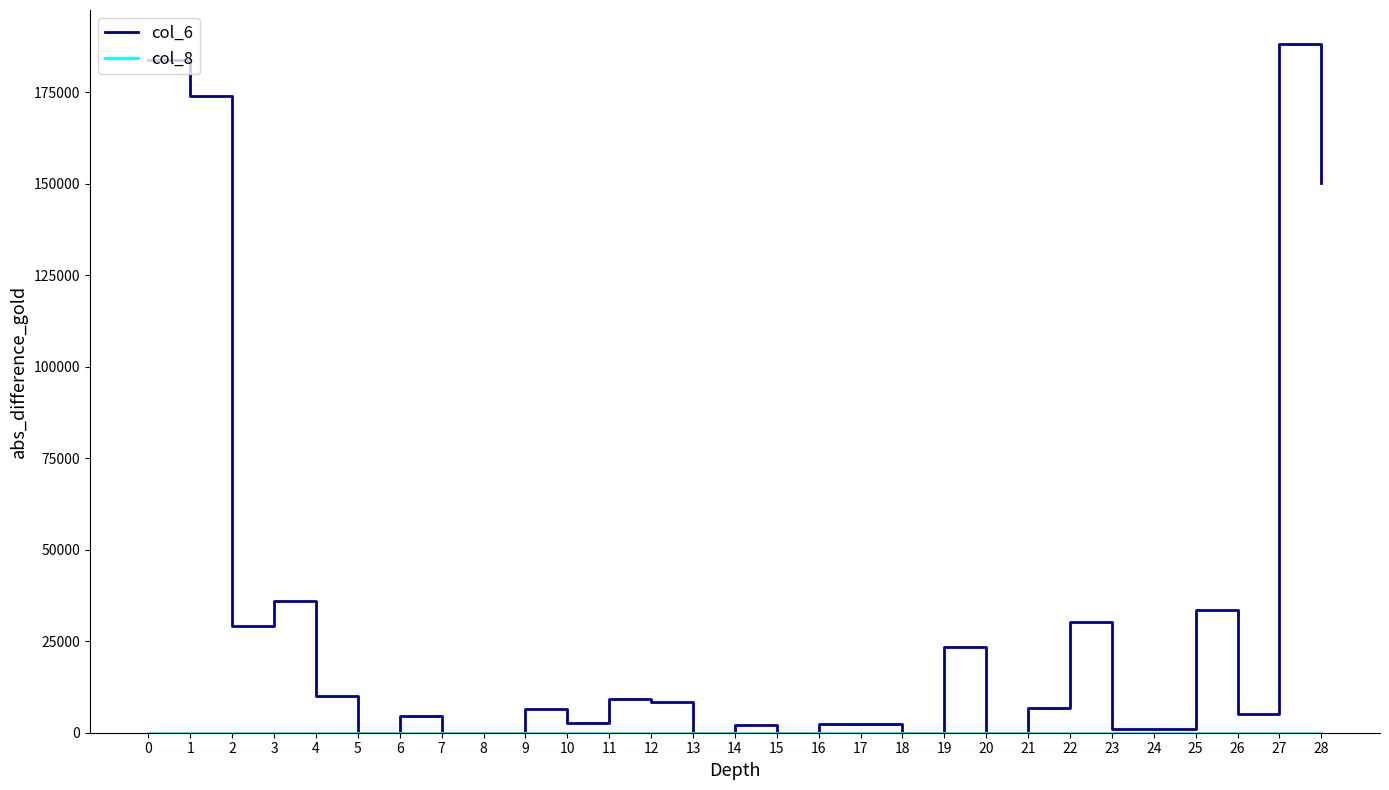

The value of col_6 at 26 is 5000. True or false?

True